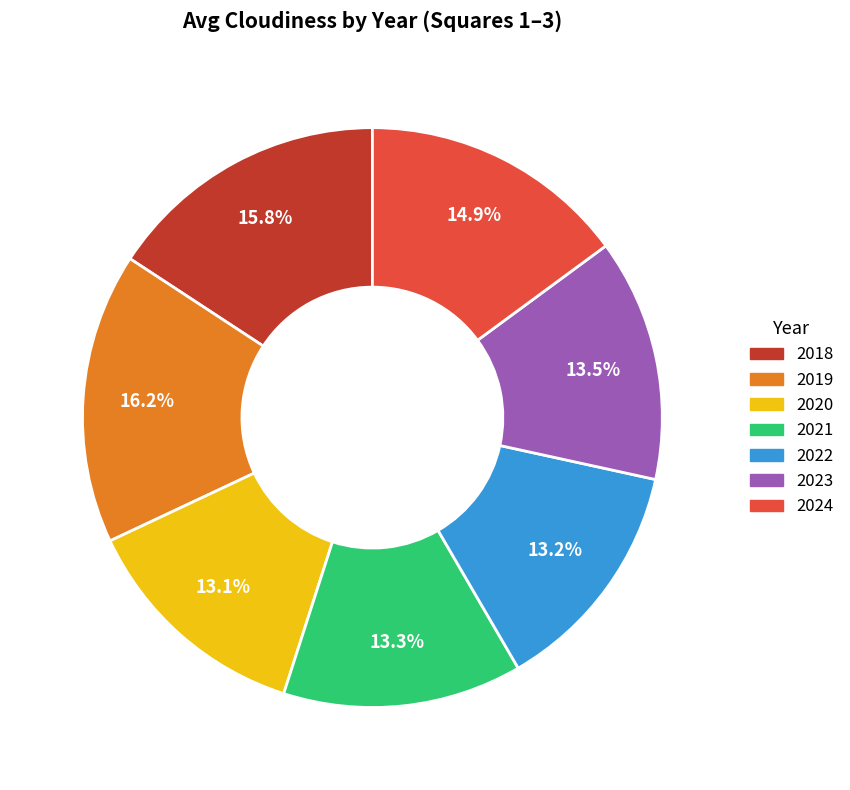

Is there a majority slice in this chart?

No